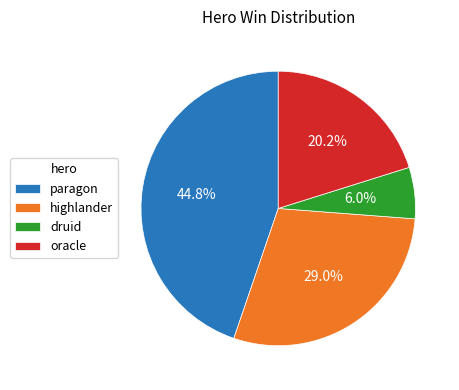

To the nearest percent, what is the average slice percentage?

25%